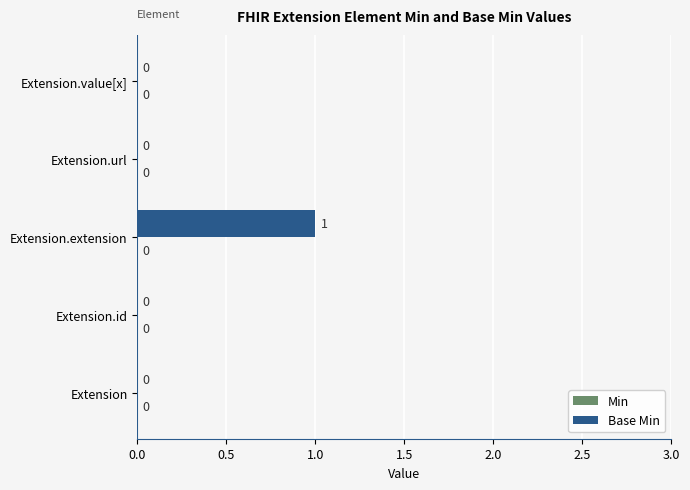

Between Extension.extension and Extension, which is larger?

Extension.extension